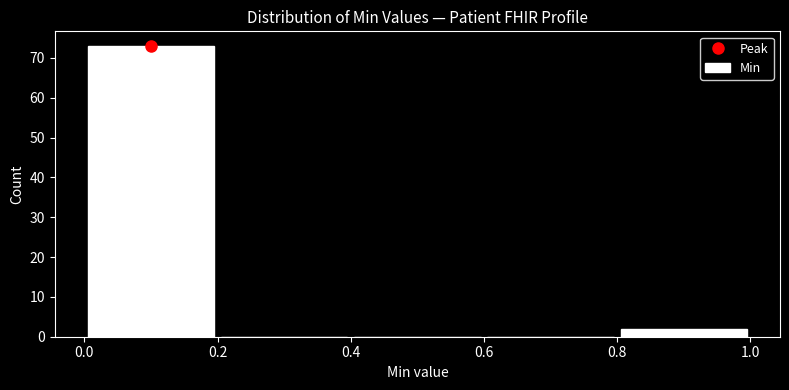

Over which range of the x-axis is the bar tallest?

0.0 to 0.2